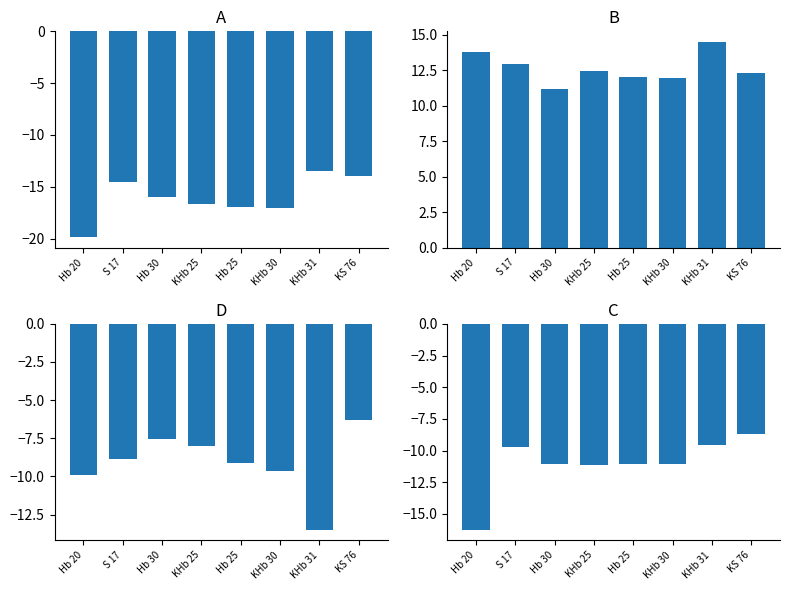

Reading left to right, extract all data points from this chart.

A: -19.9	-14.5	-16.0	-16.7	-17.0	-17.0	-13.5	-14.0
B: 13.8	12.9	11.2	12.5	12.0	12.0	14.5	12.3
D: -9.9	-8.9	-7.5	-8.0	-9.1	-9.6	-13.5	-6.3
C: -16.3	-9.8	-11.1	-11.1	-11.1	-11.1	-9.6	-8.7